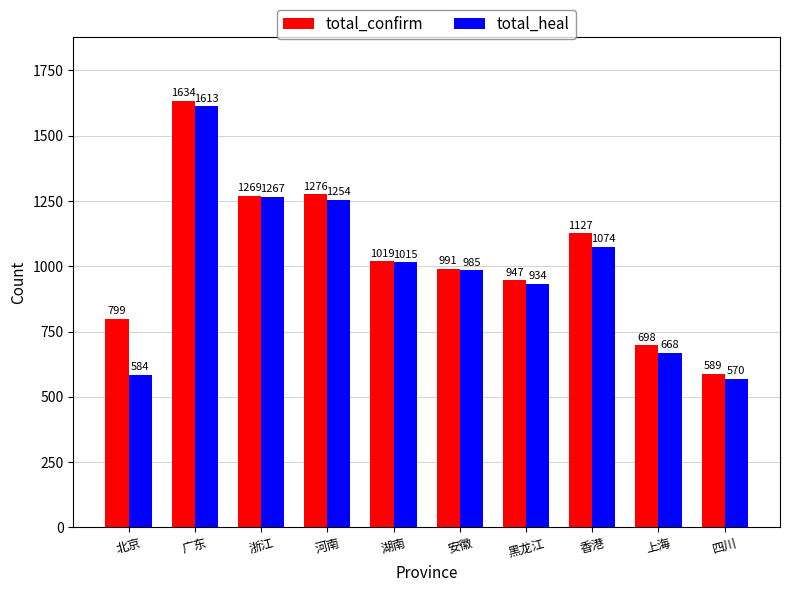

List the series in order of their overall mean, lowest first.

total_heal, total_confirm